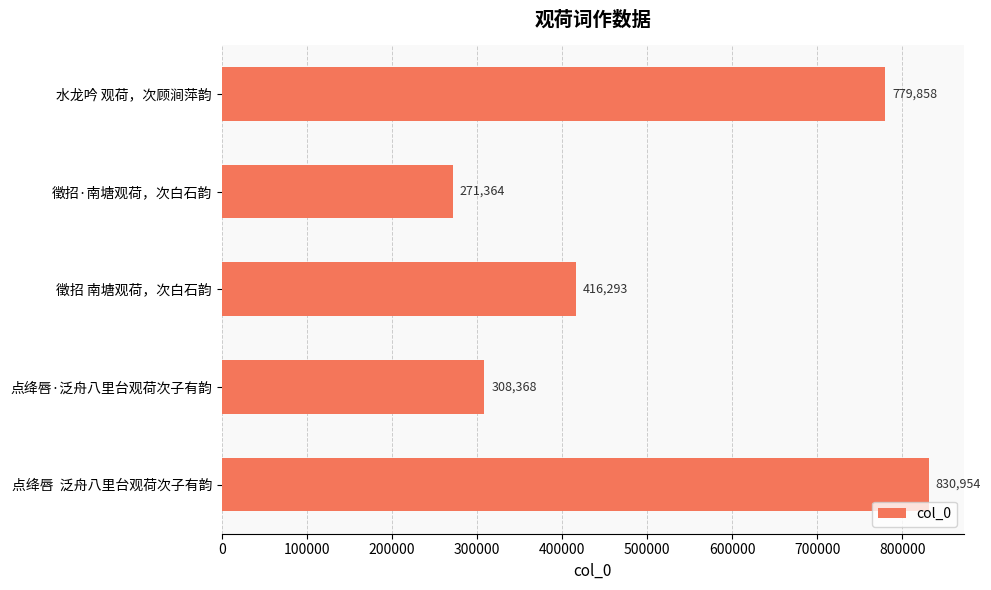

How many bars are there in total?

5